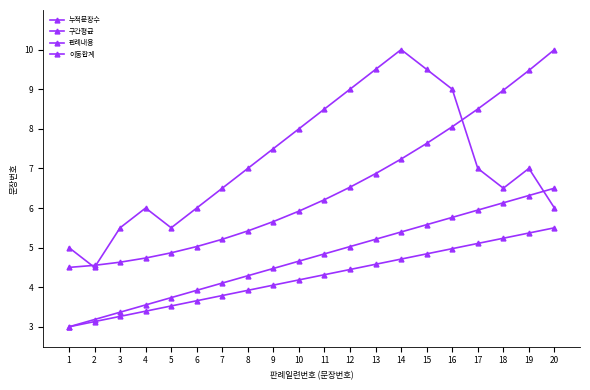

Between 12 and 7, which is larger?

12